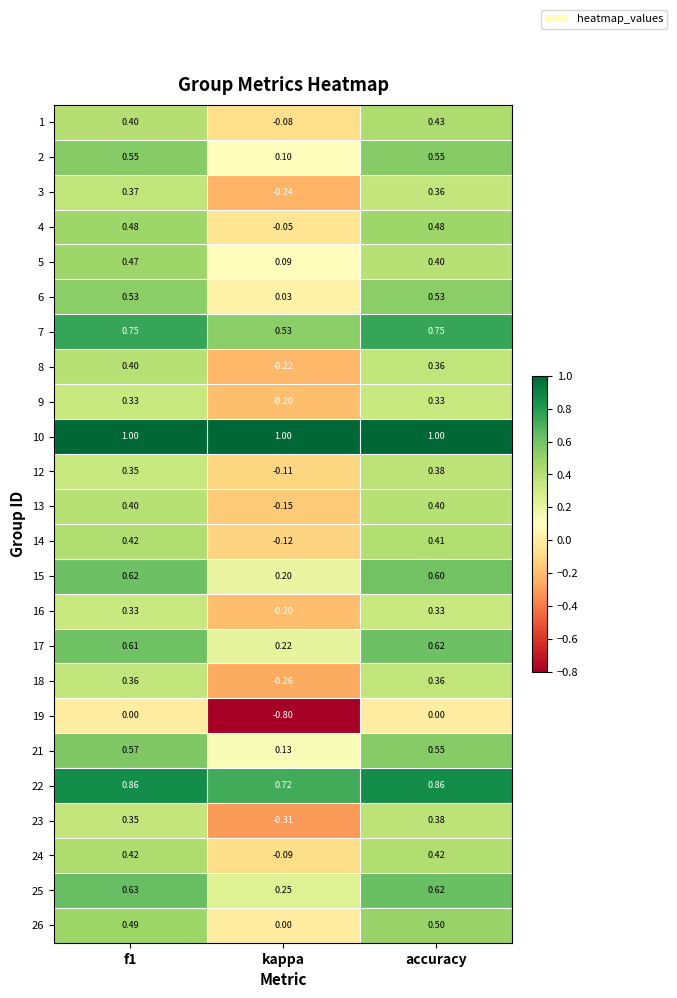

Which category has the lowest value in the 23 series?

kappa